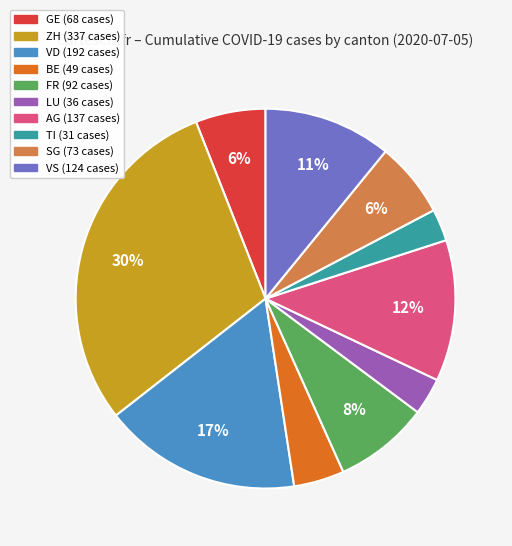

To the nearest percent, what is the difference between the largest and smallest slice percentages?

27%